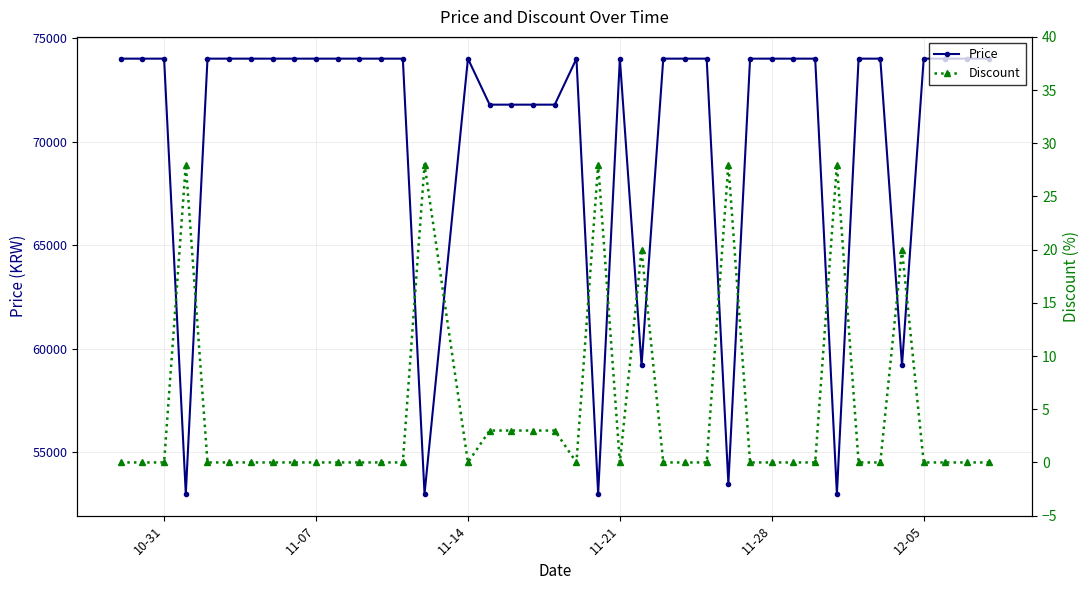

What is the minimum value for Price?

53000